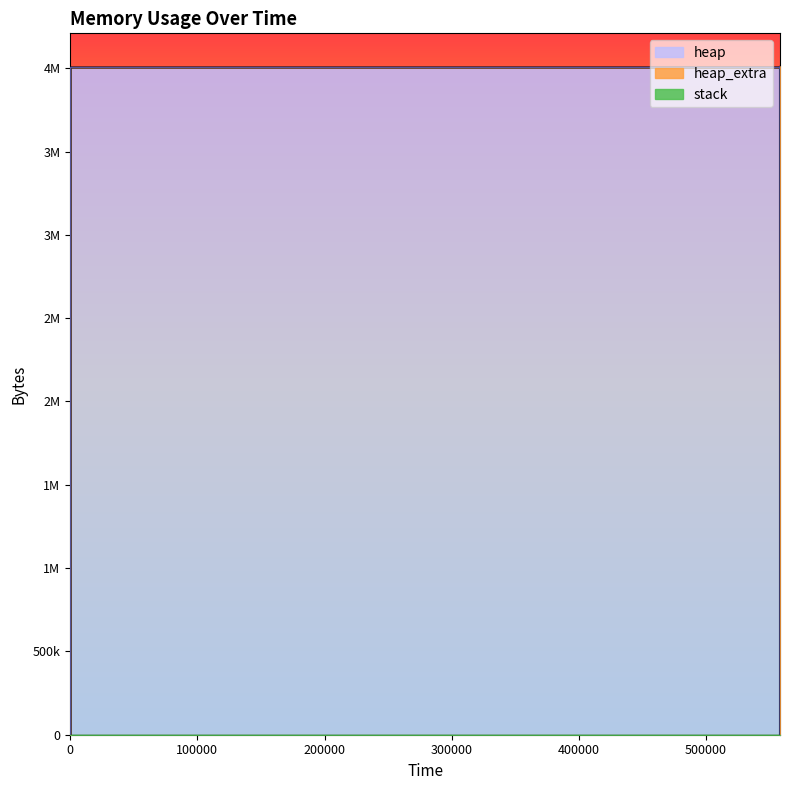

Which series has the largest total across all categories?

heap